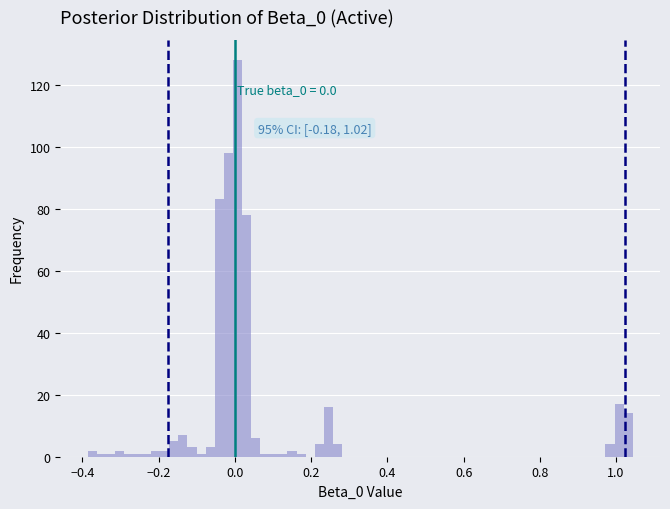

Around what value on the x-axis is the tallest bar? Give the approximate position of its centre, as read against the axis.

0.00